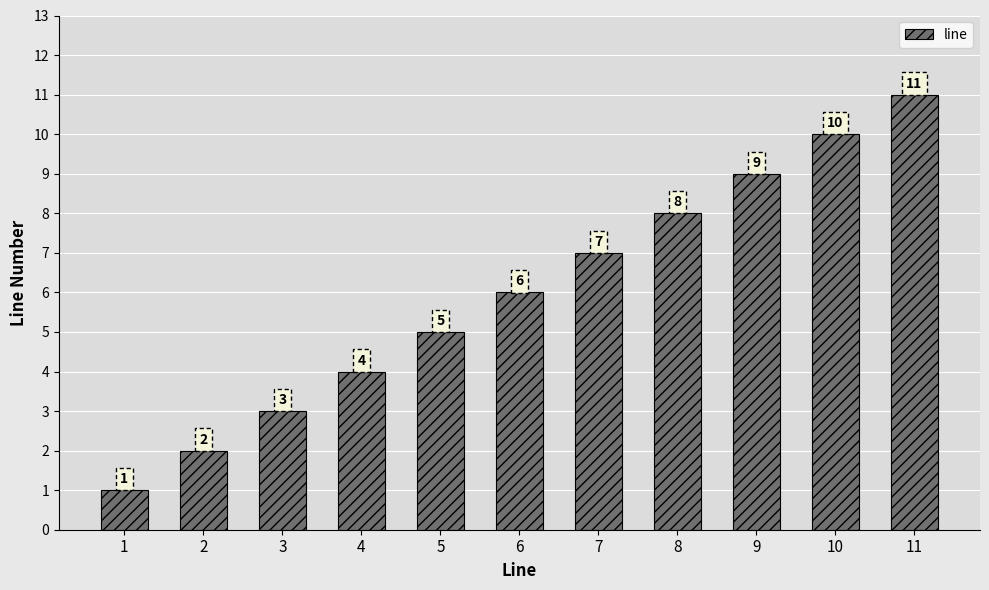

What is the sum of the values at 3 and 7?

10